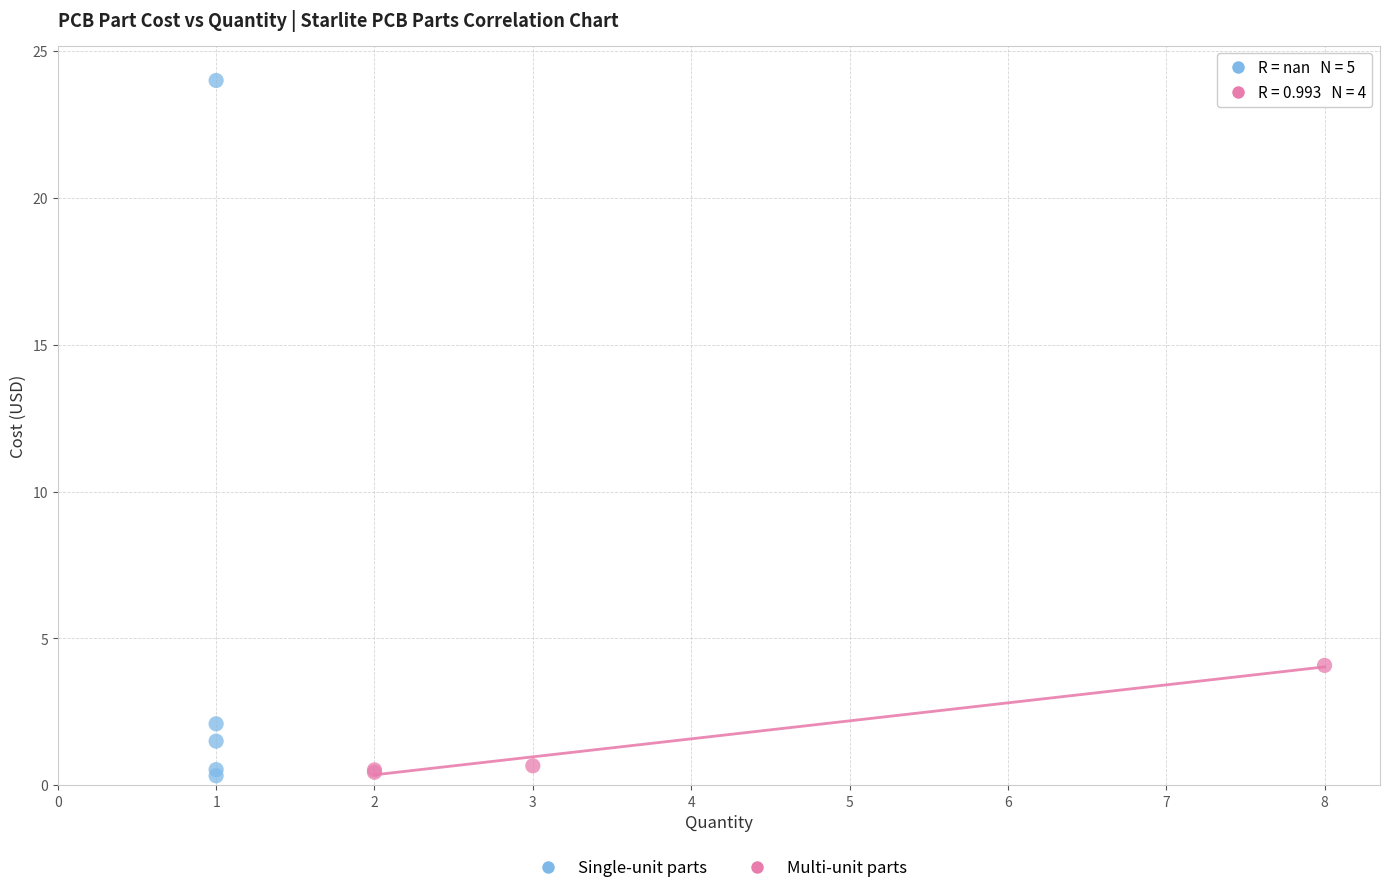

What are all the series names shown in the legend?

Single-unit parts, Multi-unit parts